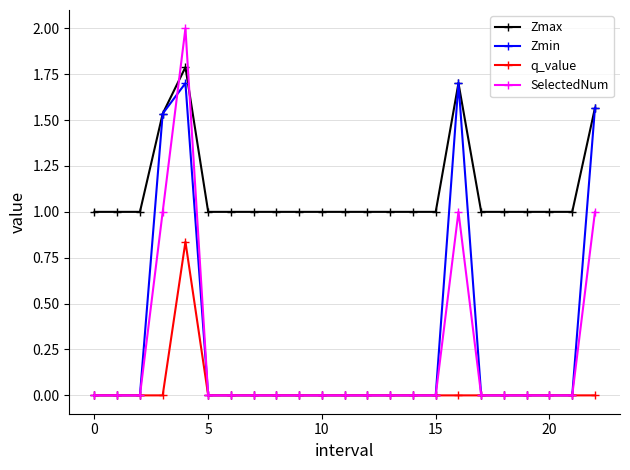

In Zmin, how many points are higher than both neighbors (excluding endpoints)?

2